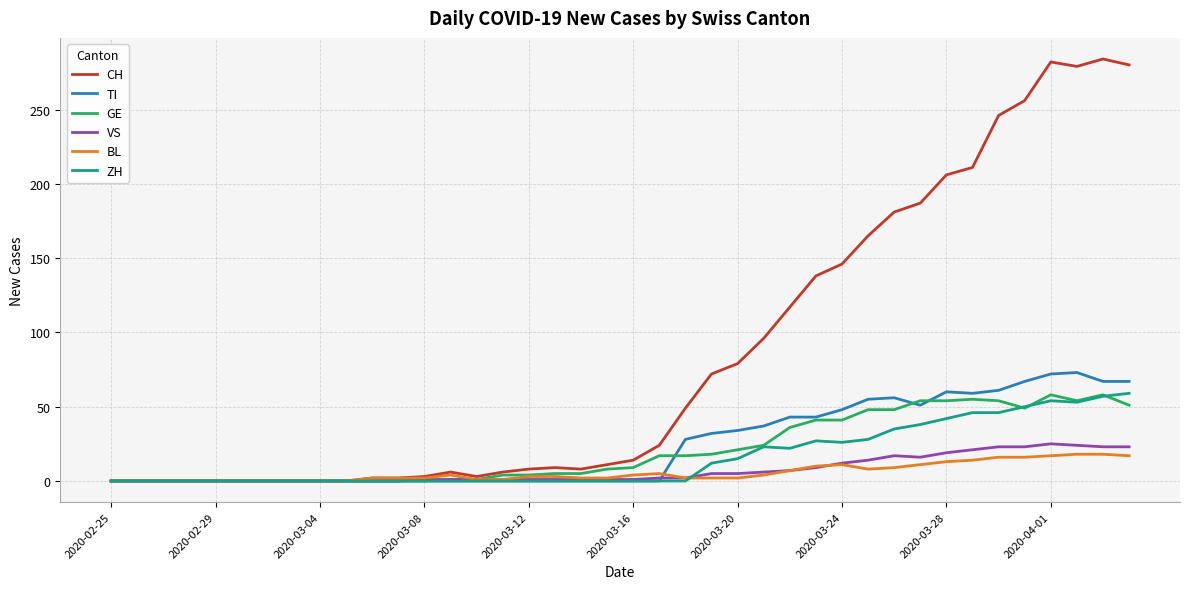

Which series has the largest total across all categories?

CH